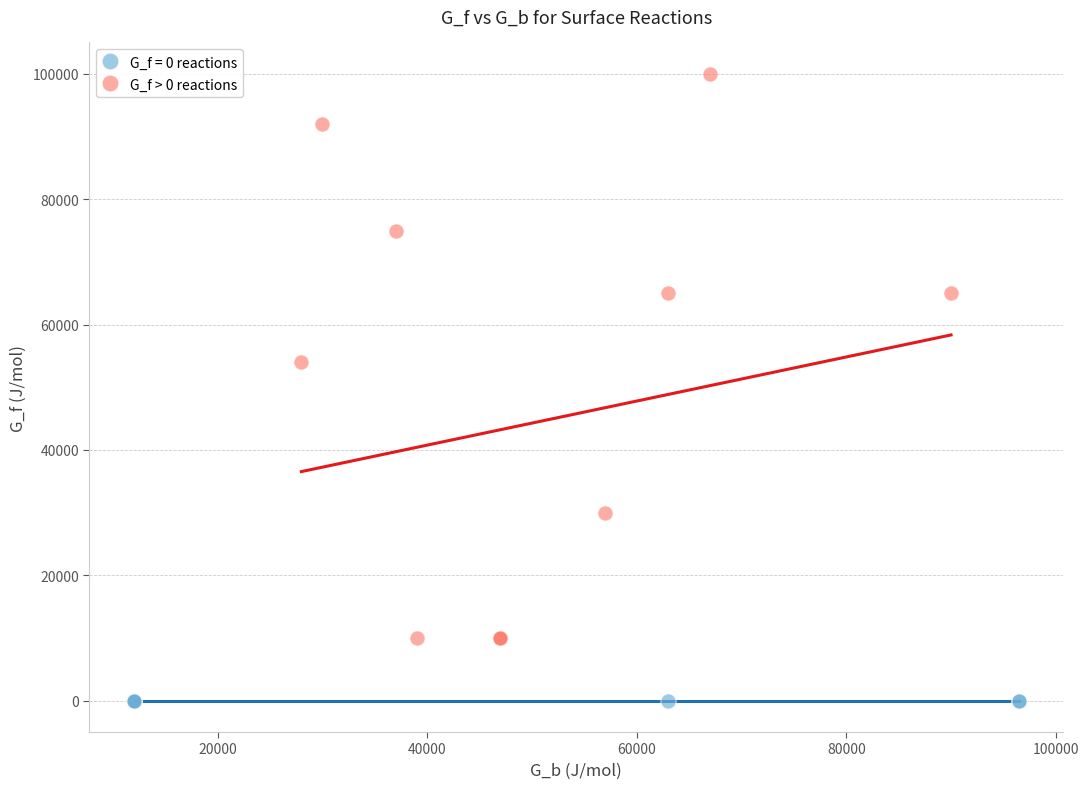

Which series reaches the maximum Y coordinate?

G_f > 0 reactions